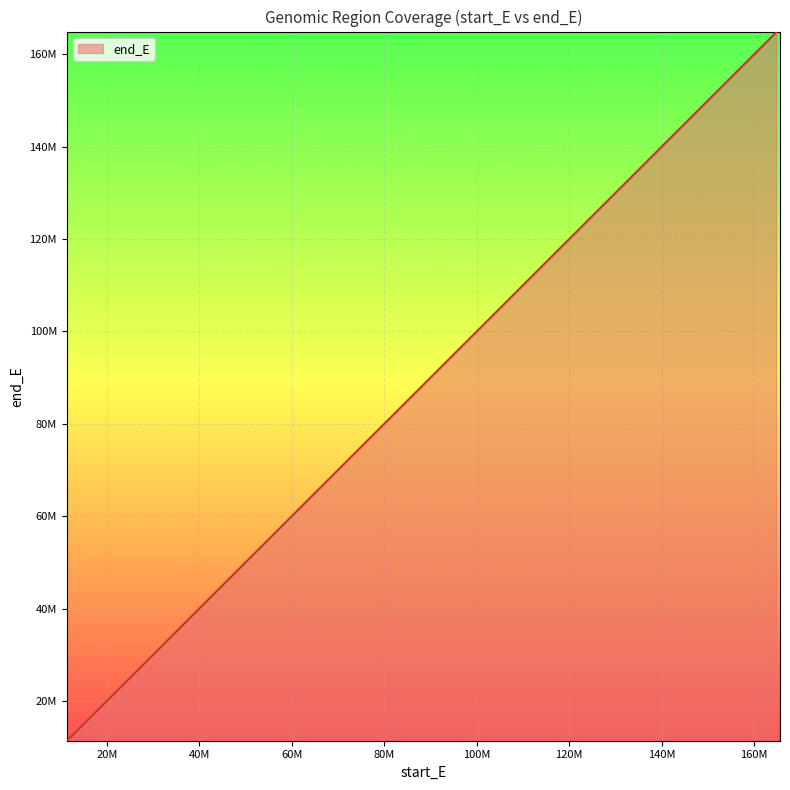

Rank the categories by value from lowest to highest.

11406277, 11505920, 11631038, 11643092, 12663517, 12714781, 12849451, 12865414, 27301749, 27488270, 36732079, 37171808, 37176618, 37257587, 37337799, 37350045, 37371759, 37379550, 37382347, 37385035, 37423120, 57163803, 57178033, 57178033, 57178033, 57435080, 57435080, 57528004, 85384381, 85408657, 85416347, 85442027, 95965115, 125825985, 125951466, 126016360, 163369359, 164604732, 164676365, 164754403